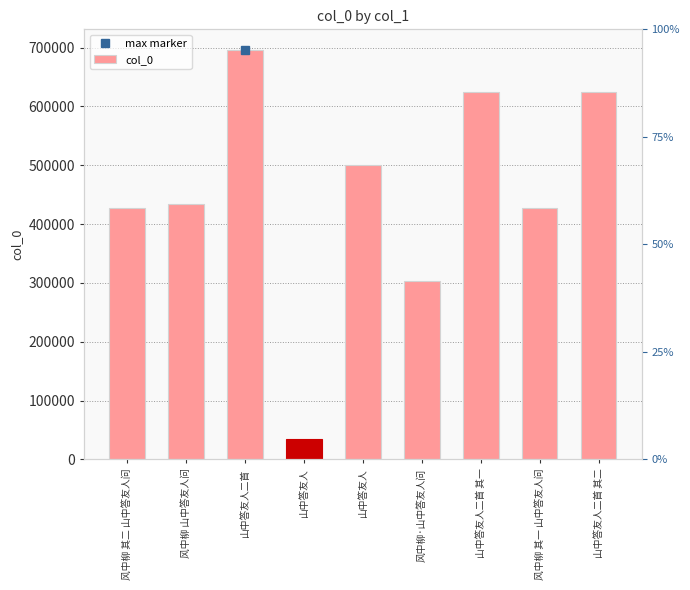

What is the change in value from 山中答友人 to 山中答友人?

+464481